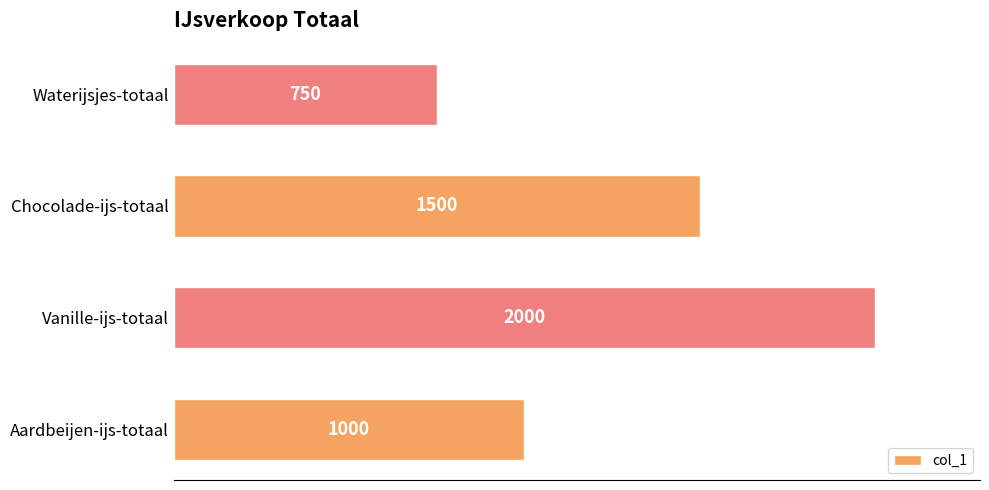

At which category does the chart reach its minimum across all series?

Waterijsjes-totaal